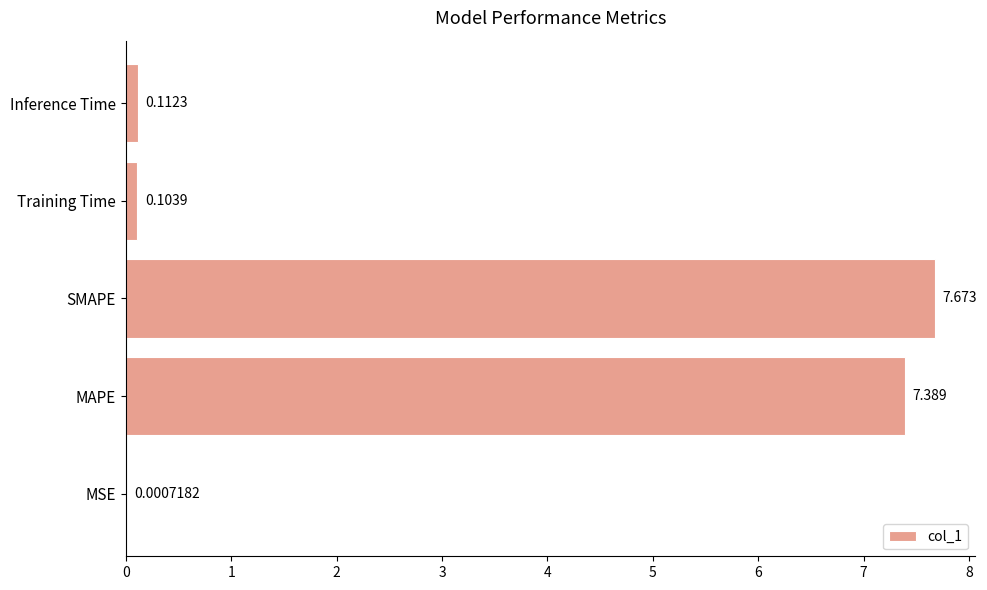

Between MAPE and Inference Time, which is larger?

MAPE